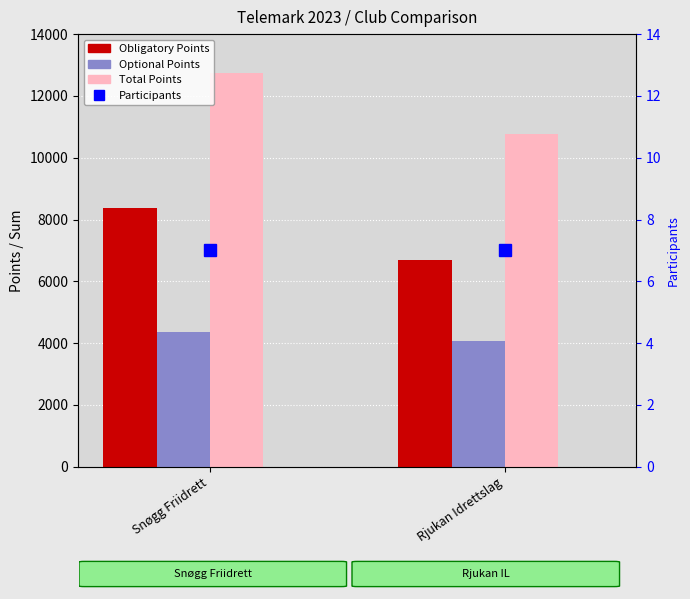

Reading right to left, list all the values displayed in this chart.

Obligatory Points: Rjukan Idrettslag=6697	Snøgg Friidrett=8372
Optional Points: Rjukan Idrettslag=4062	Snøgg Friidrett=4366
Total Points: Rjukan Idrettslag=10759	Snøgg Friidrett=12738
Participants: Rjukan Idrettslag=7	Snøgg Friidrett=7
Participants (right): Rjukan Idrettslag=7	Snøgg Friidrett=7